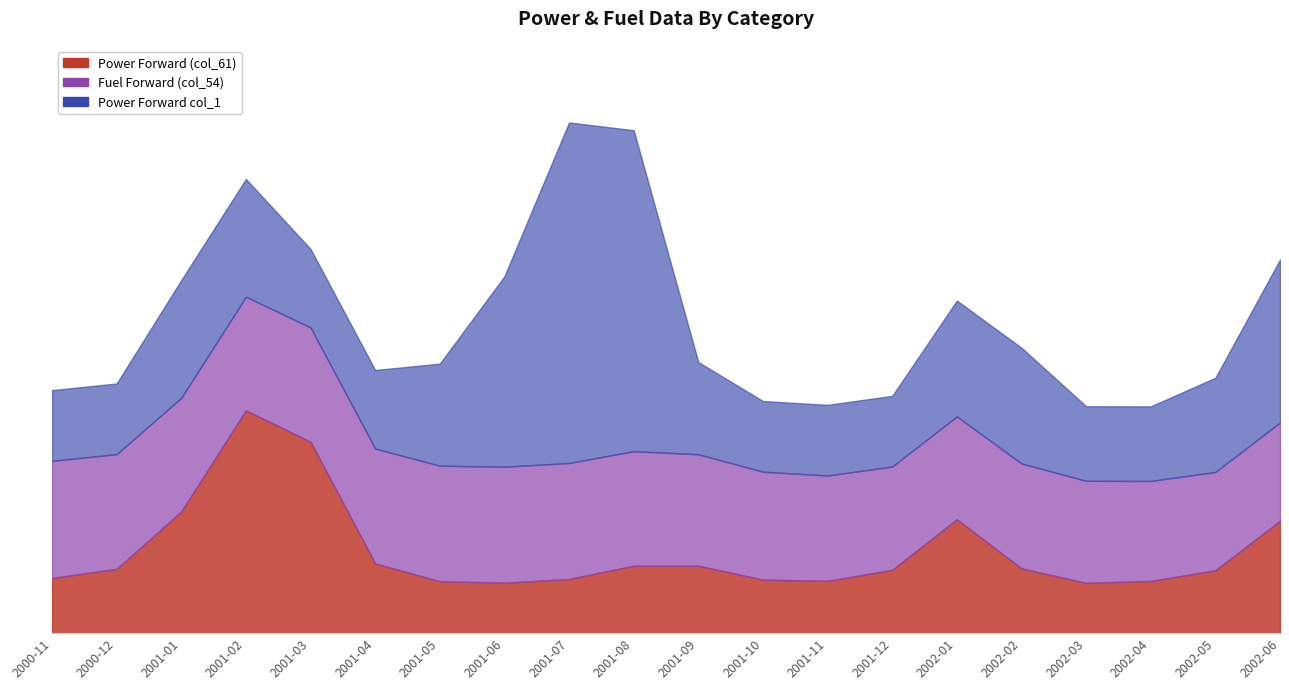

Is the value of Fuel Forward (col_54) at 2001-02 greater than the value of Power Forward col_1 at 2001-11?

Yes